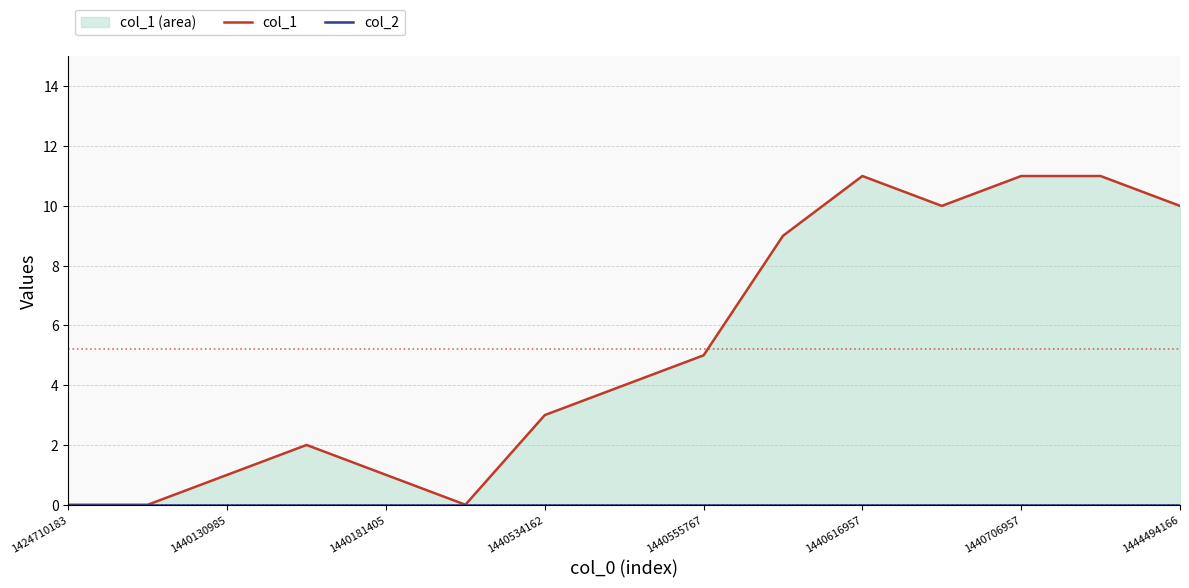

Which category has the lowest value across all series?

1424710183